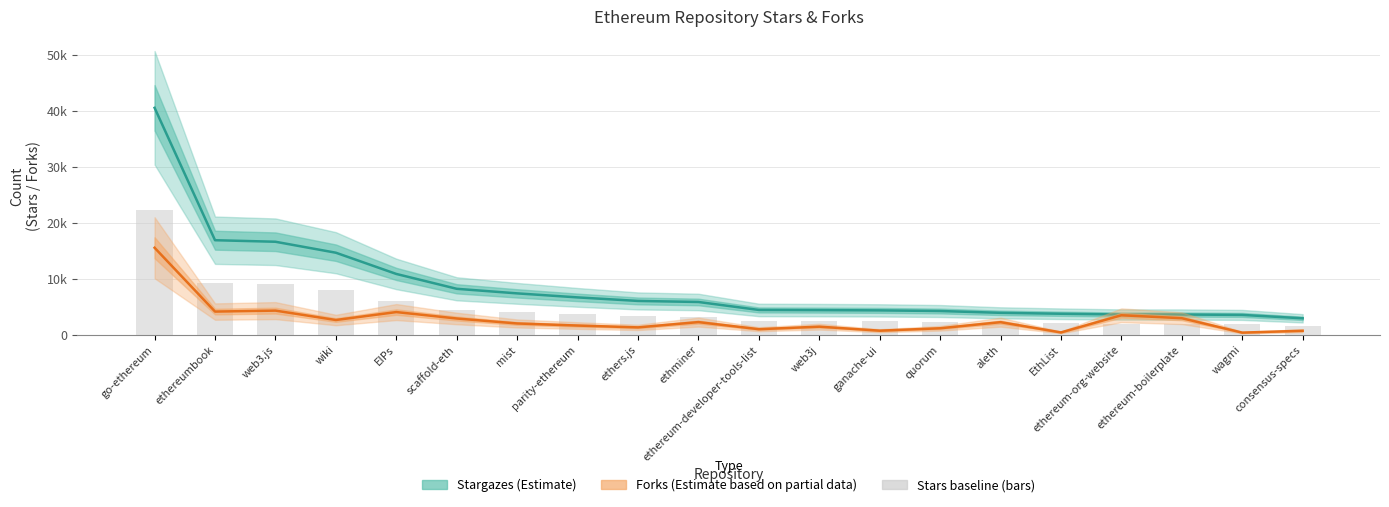

What is the value of the forks bar at the 5th from the left?

4084